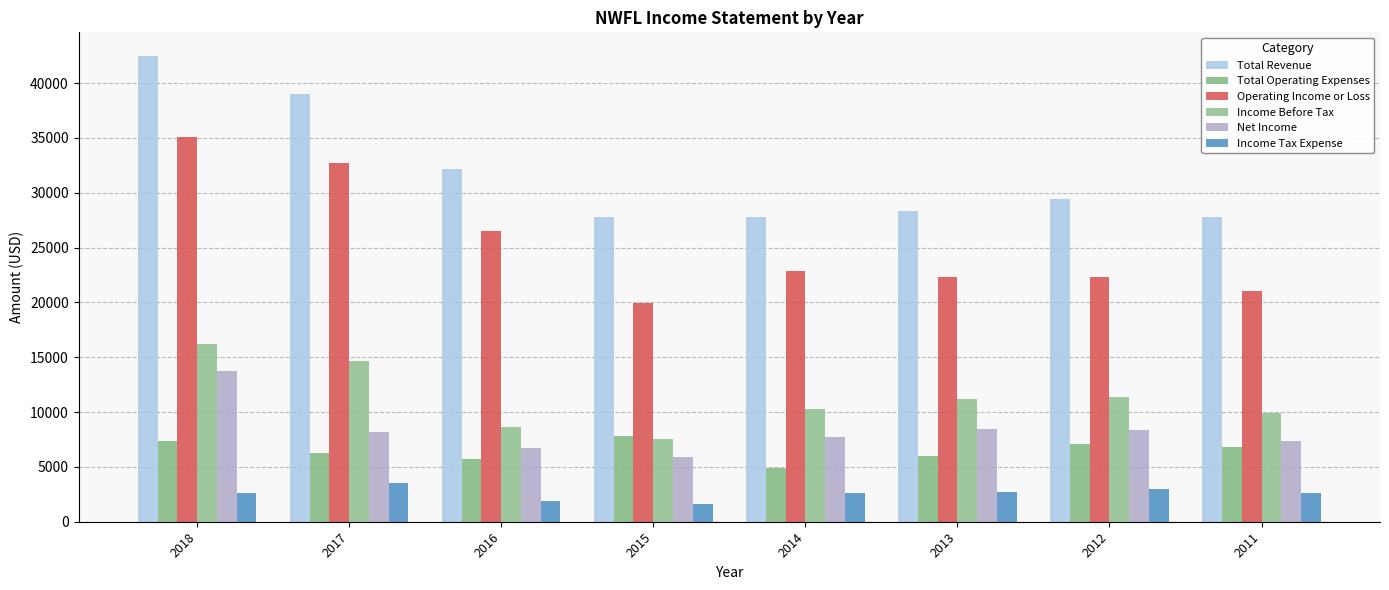

What is the difference between the highest and lowest values at 2013?

25600